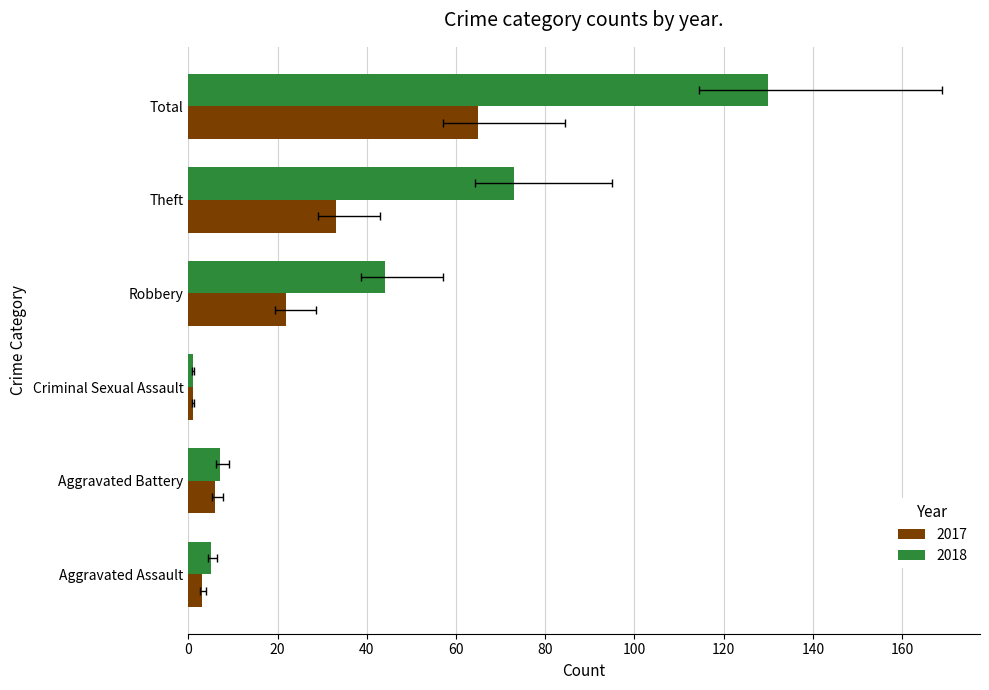

How many values in the 2017 series are below 22?

3